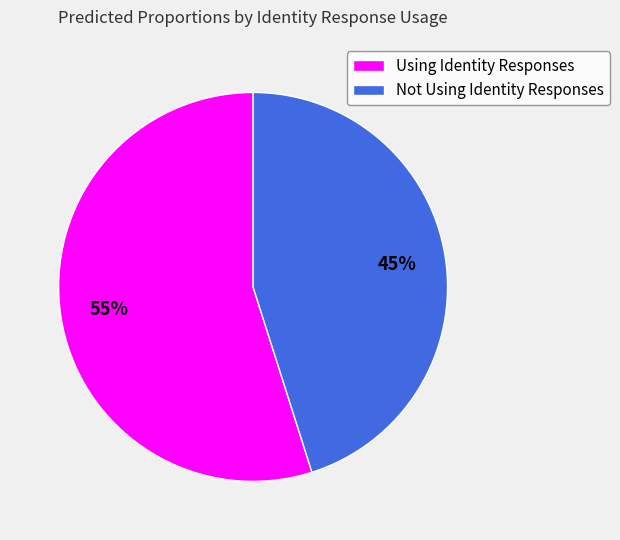

To the nearest percent, what portion does Not Using Identity Responses represent?

45%